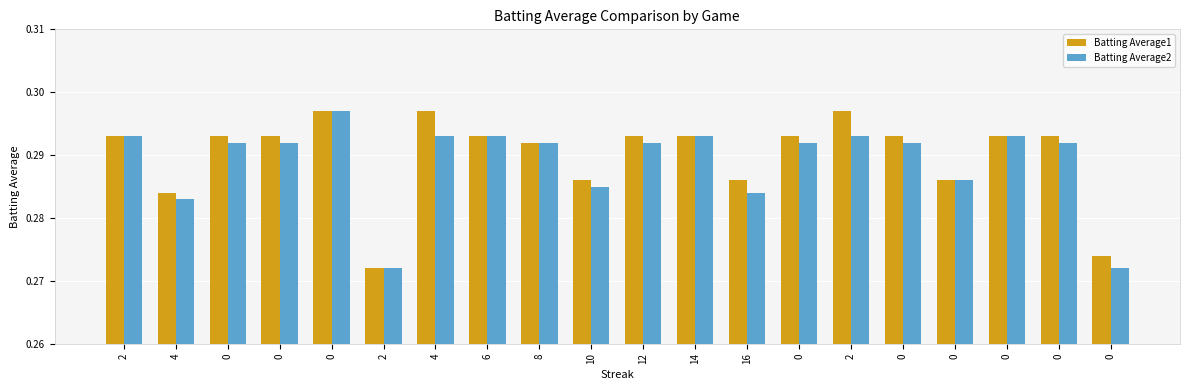

What is the sum of the Batting Average1 values at 4 and 0?

0.6